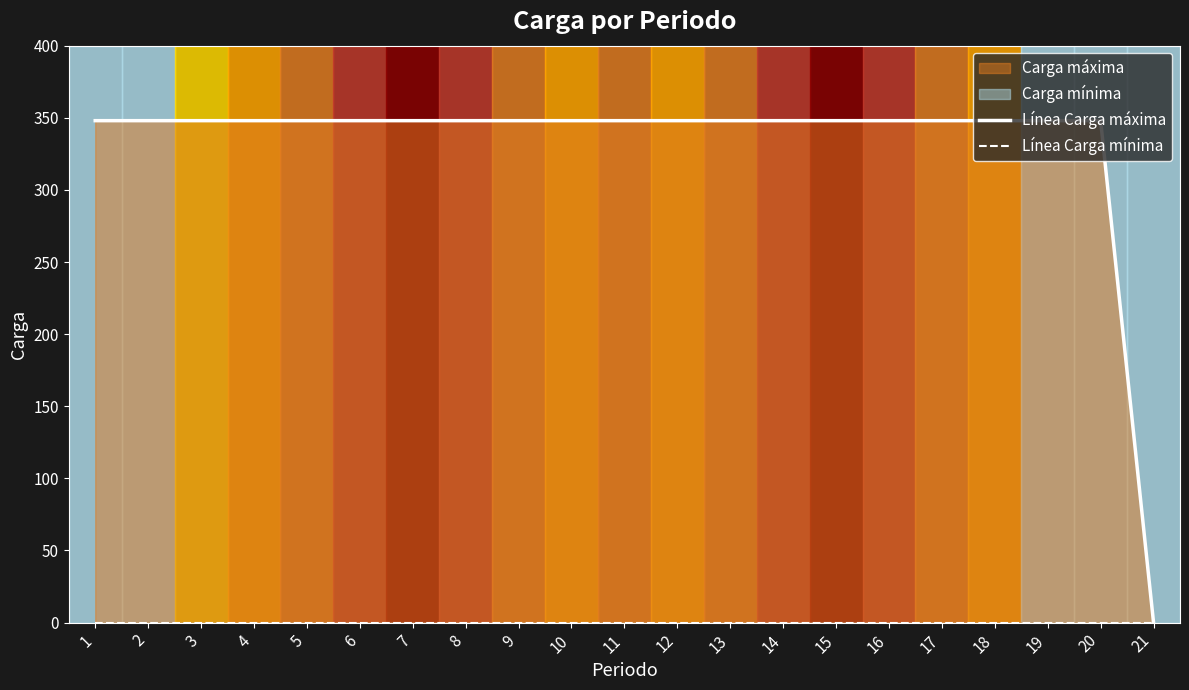

True or false: Línea Carga mínima and Línea Carga máxima cross at least once.

False